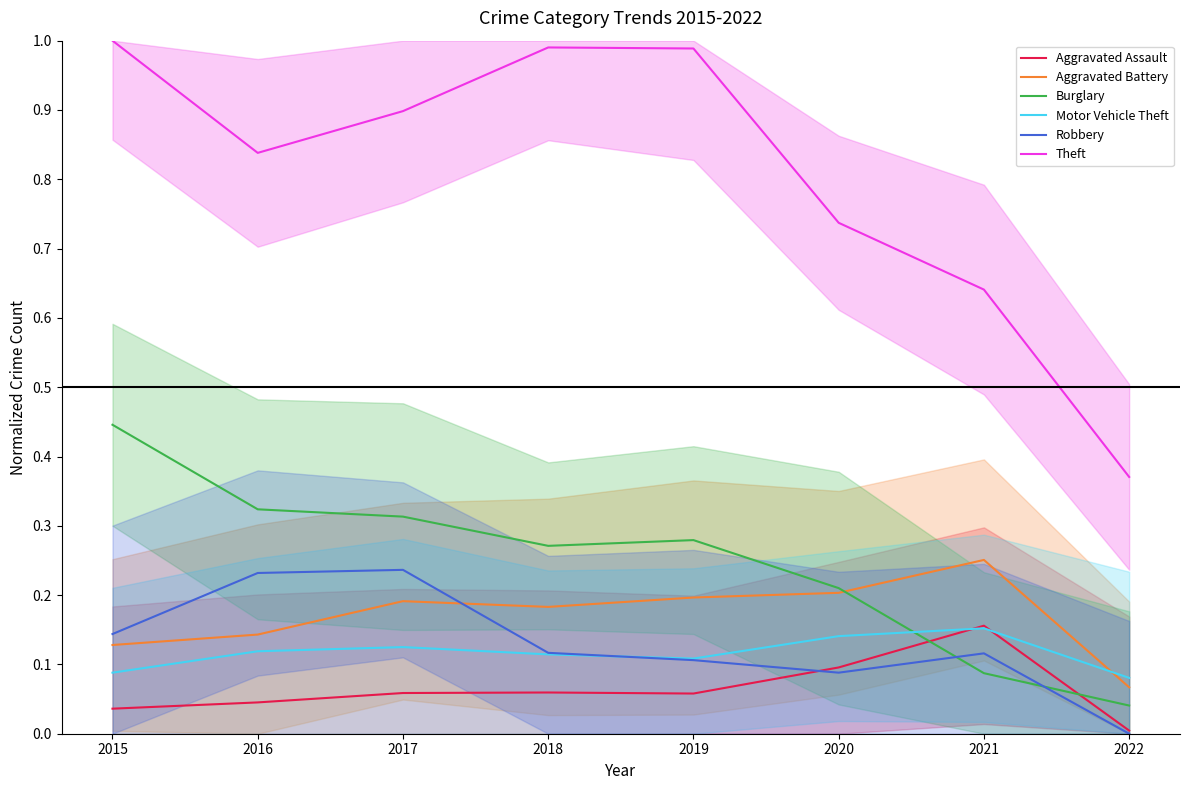

How many intersections are there between Motor Vehicle Theft and Burglary?

1